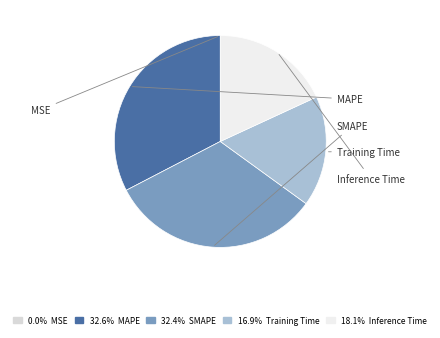

Count the number of slices in the pie.

5